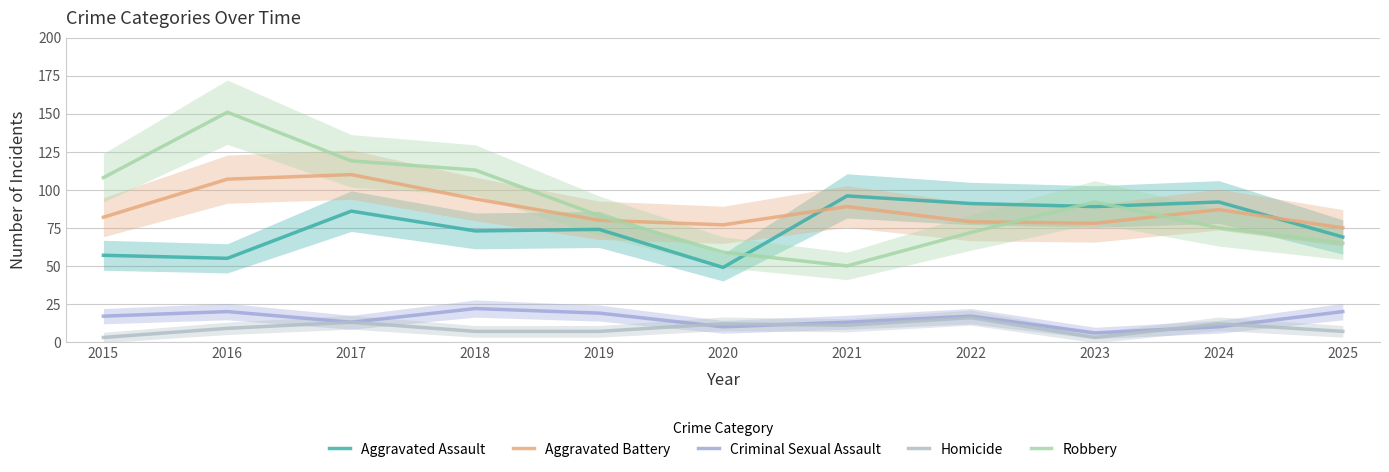

Count the number of categories in the chart.

11